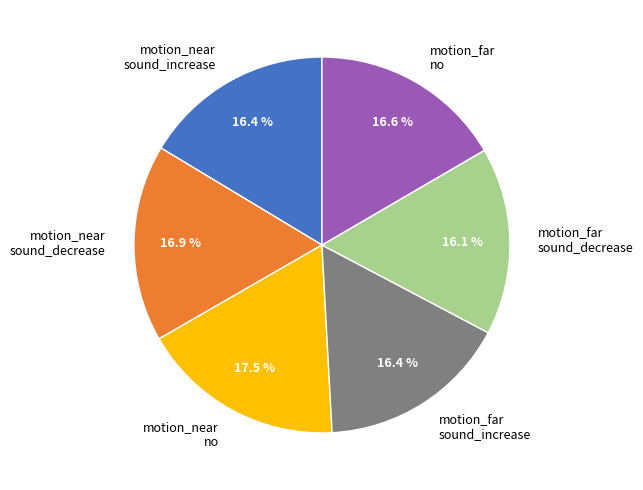

Which category has the biggest portion of the pie?

motion_near no